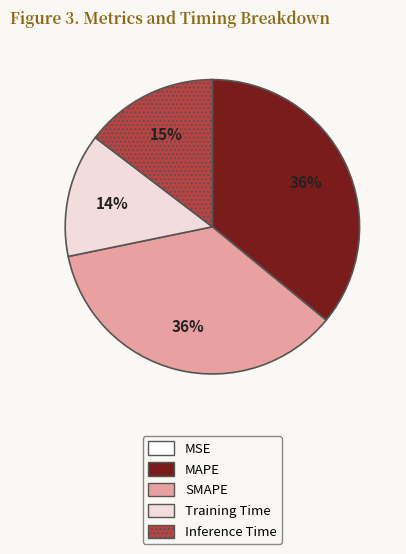

Which has a higher value, Training Time or SMAPE?

SMAPE